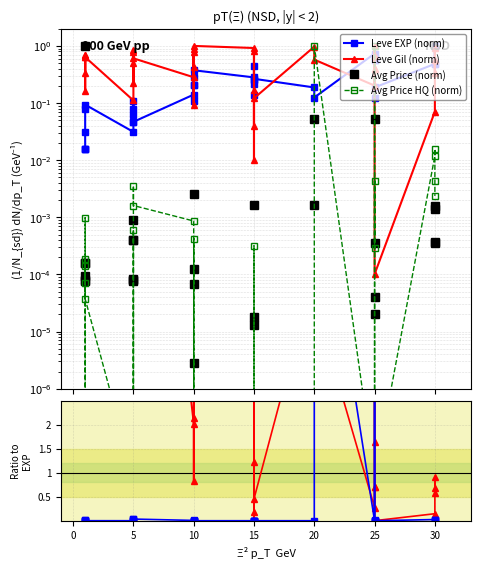

In Leve Gil (norm), how many points are lower than both neighbors (excluding endpoints)?

10